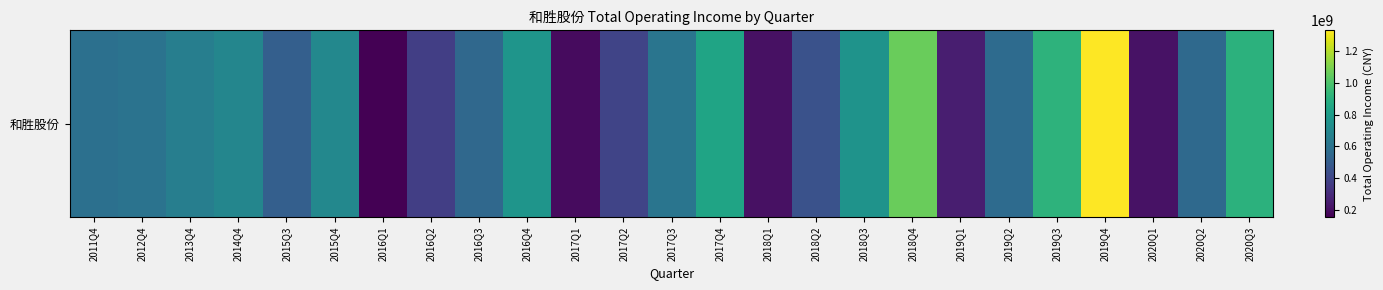

Which category has the highest value across all series?

2019Q4